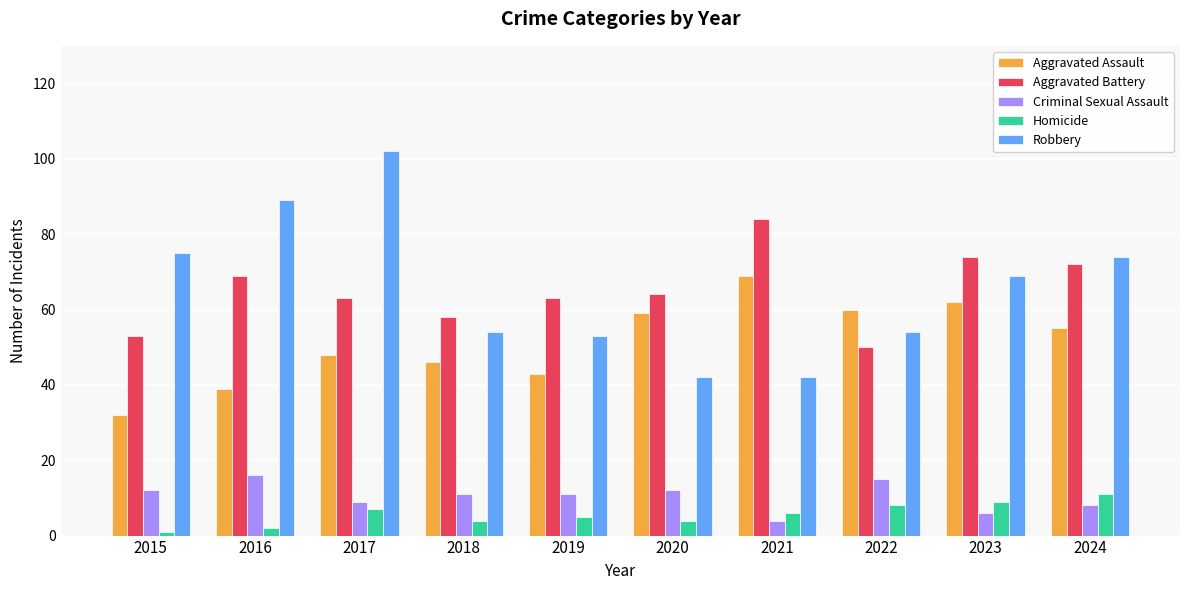

What is the average value of the Aggravated Battery series?

65